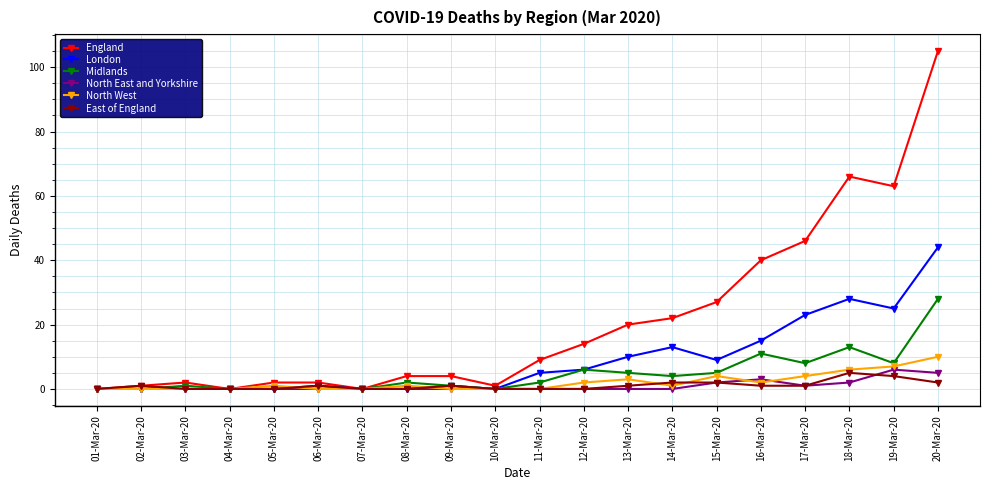

After their last crossing, which series has the higher values: London or North West?

London